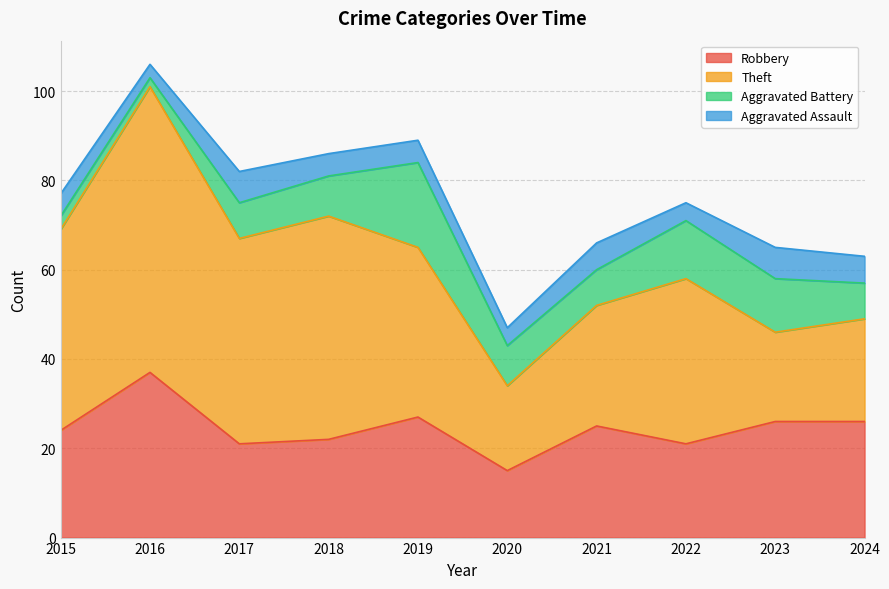

The value of Aggravated Battery at 2023 is 5. True or false?

False